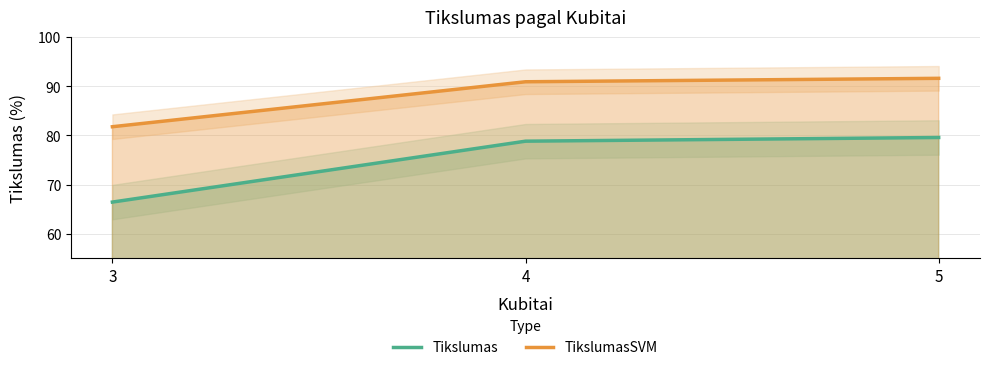

Reading left to right, what are all the values shown in this chart?

Tikslumas: 3=66.4	4=78.8	5=79.6
TikslumasSVM: 3=81.8	4=90.9	5=91.6